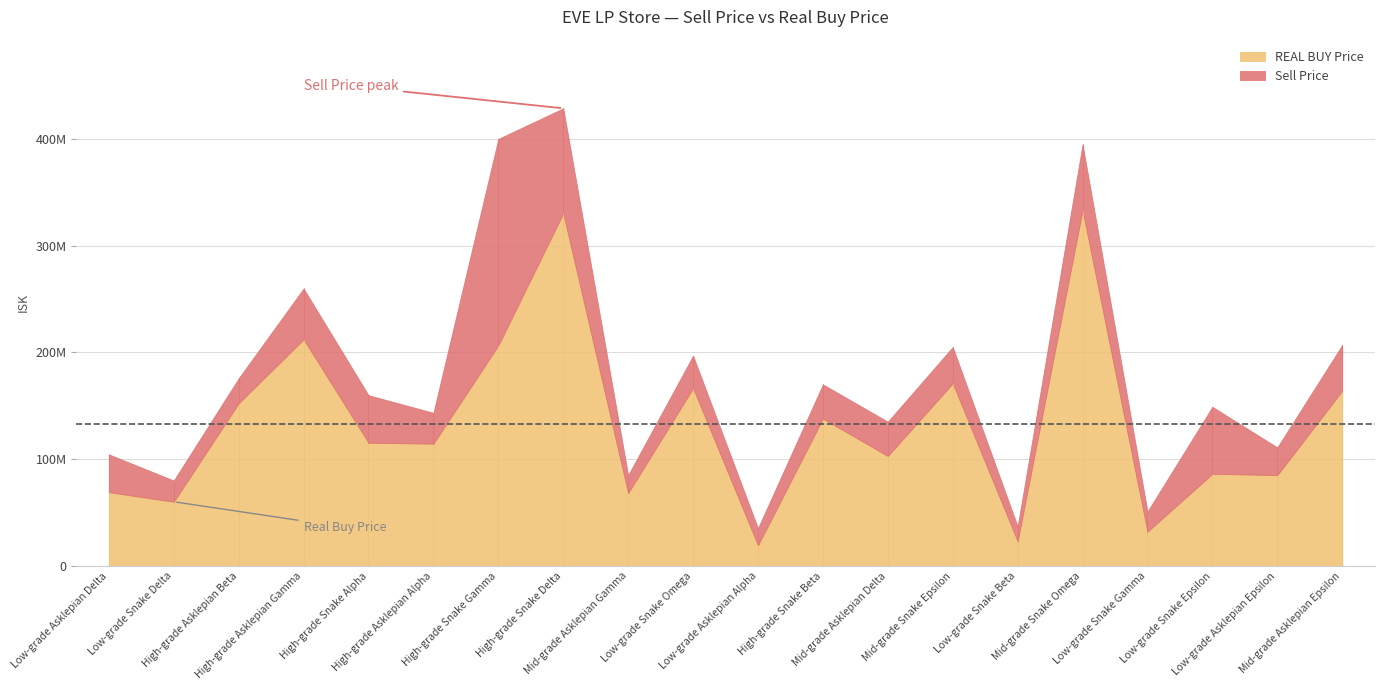

How many values in the Sell Price series are below 159900000?

10